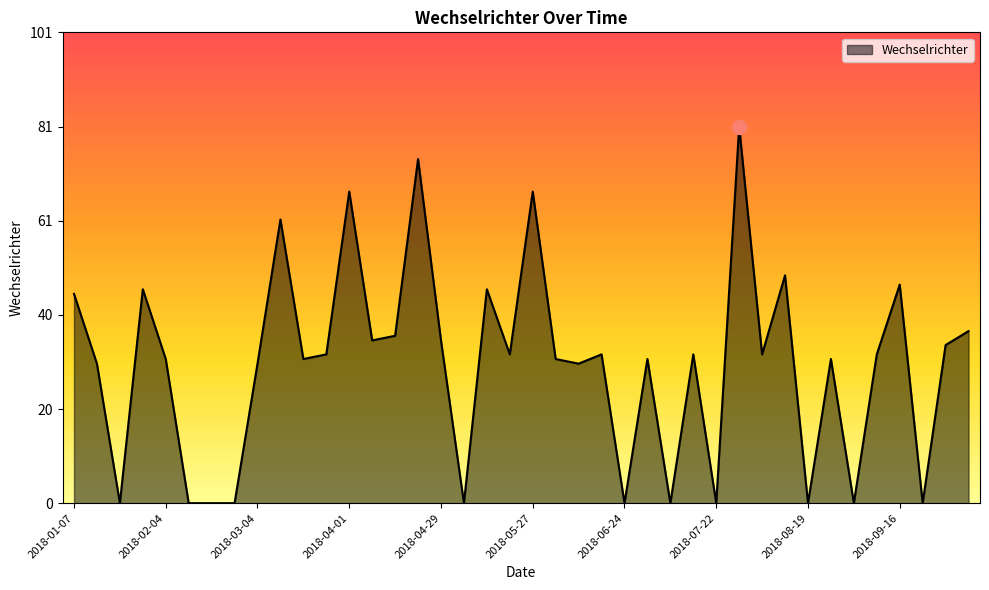

What is the greatest value displayed?

81